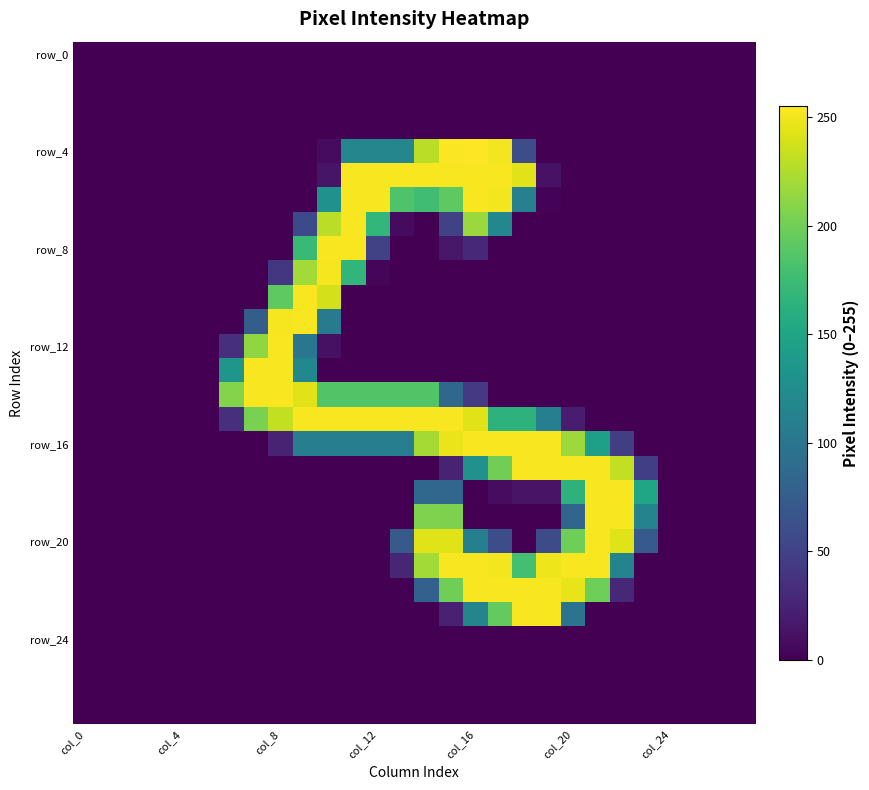

At which category is the sum across all series the highest?

col_16